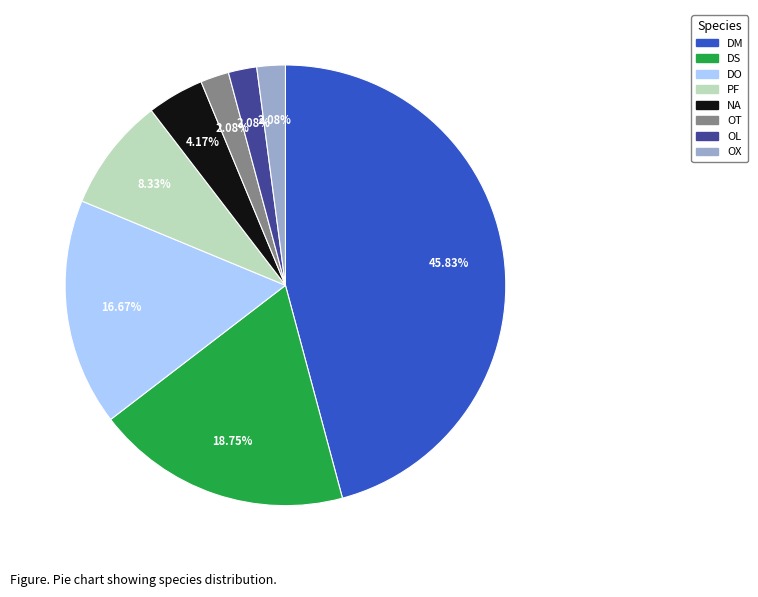

What percentage is the DS slice, to the nearest percent?

19%